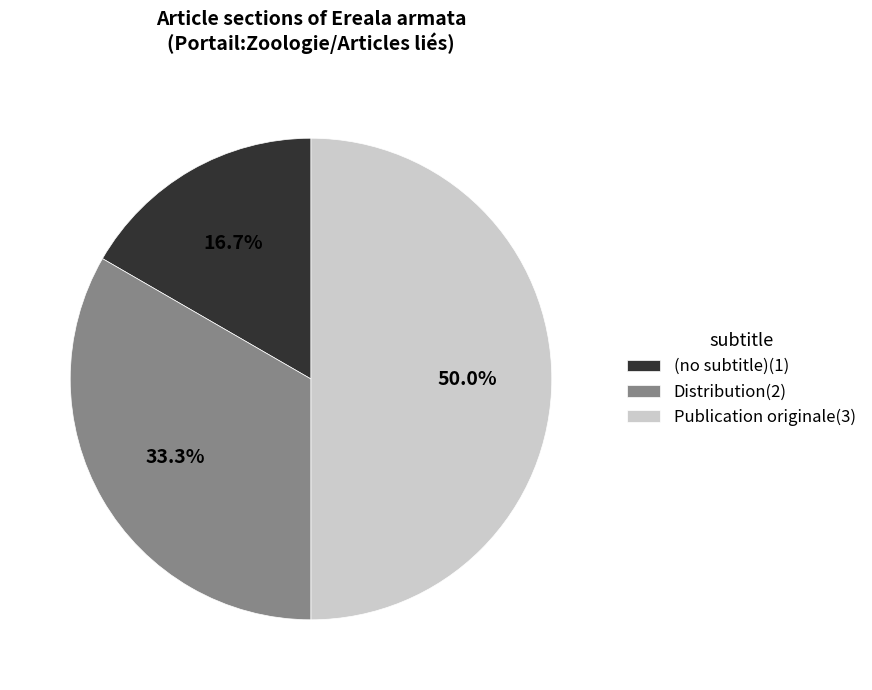

To the nearest percent, what is the average slice percentage?

33%